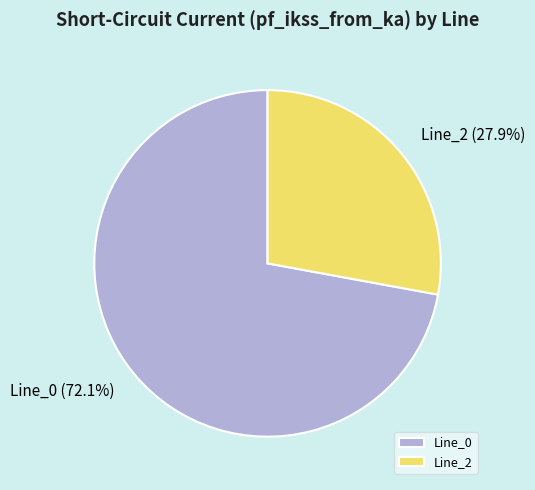

To the nearest percent, what percentage of the pie is Line_2?

28%